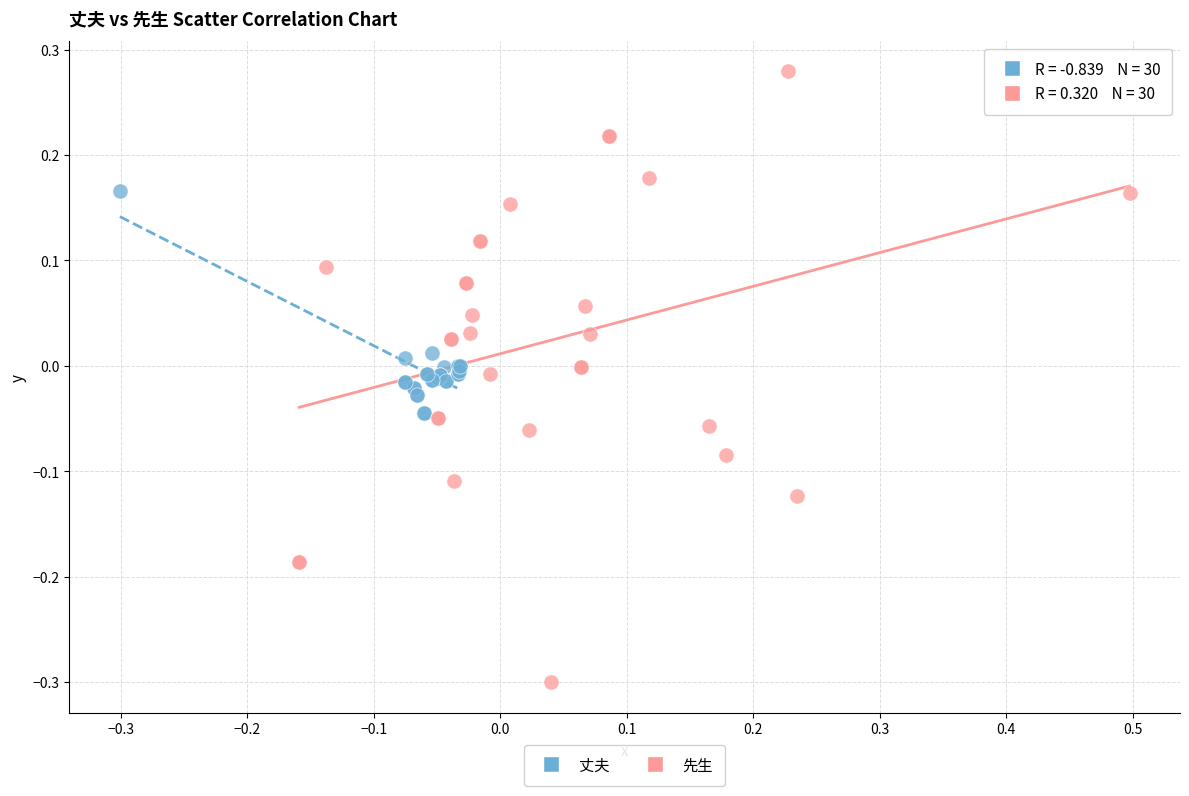

Which series contains the highest Y value?

先生